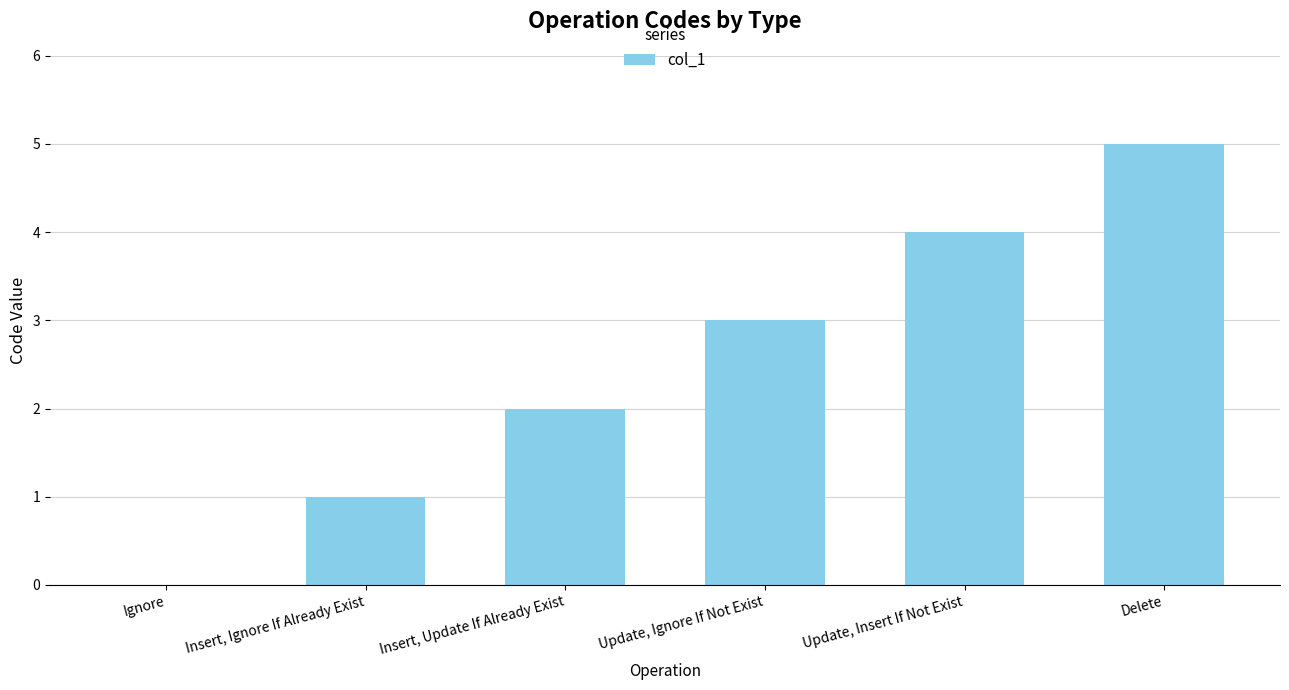

Is it true that the value at Insert, Update If Already Exist is 1?

False